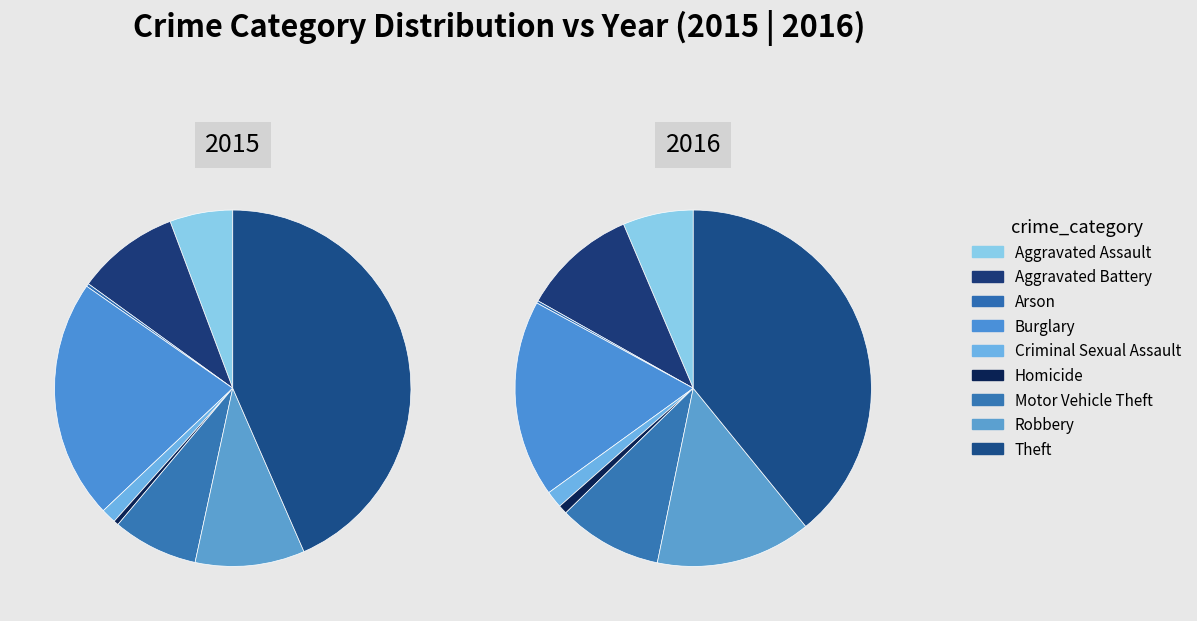

The Motor Vehicle Theft slice represents 8% of the pie. True or false?

True